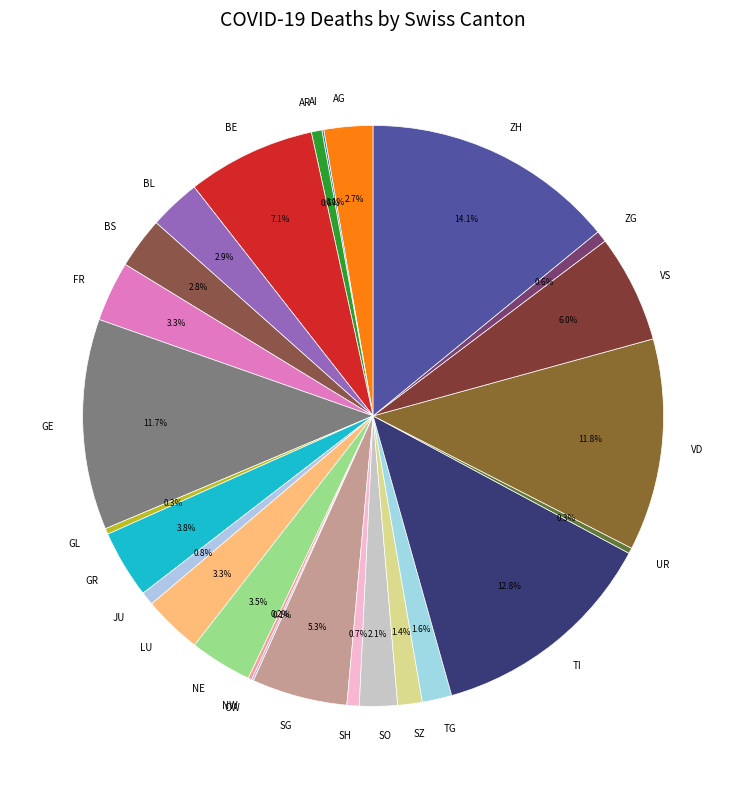

Which has a higher value, BL or SZ?

BL